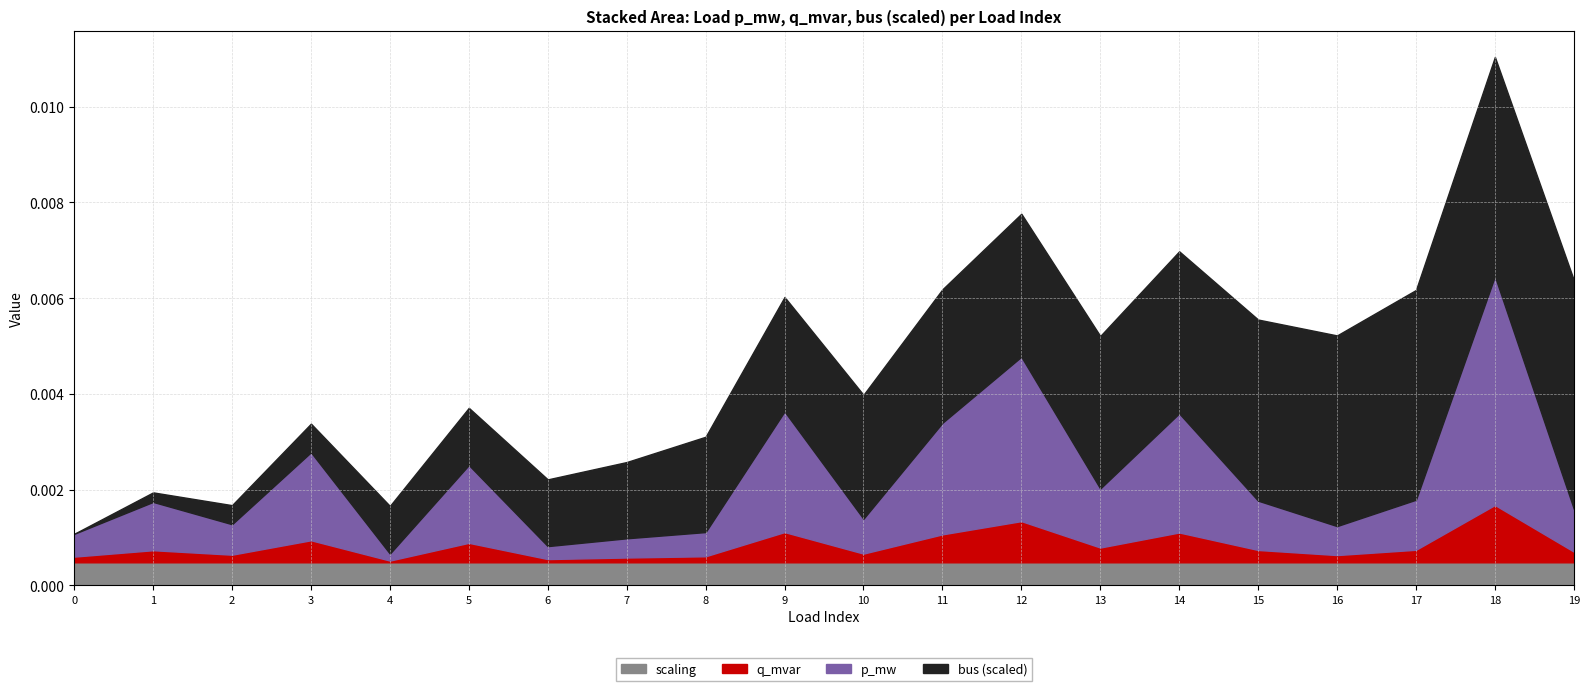

Reading right to left, extract all data points from this chart.

p_mw: 0.0	0.0	0.0	0.0	0.0	0.0	0.0	0.0	0.0	0.0	0.0	0.0	0.0	0.0	0.0	0.0	0.0	0.0	0.0	0.0
q_mvar: 0.0	0.0	0.0	0.0	0.0	0.0	0.0	0.0	0.0	0.0	0.0	0.0	0.0	0.0	0.0	0.0	0.0	0.0	0.0	0.0
bus: 24.0	23.0	22.0	20.0	19.0	17.0	16.0	15.0	14.0	13.0	12.0	10.0	8.0	7.0	6.0	5.0	3.0	2.0	1.0	0.0
scaling: 1.0	1.0	1.0	1.0	1.0	1.0	1.0	1.0	1.0	1.0	1.0	1.0	1.0	1.0	1.0	1.0	1.0	1.0	1.0	1.0